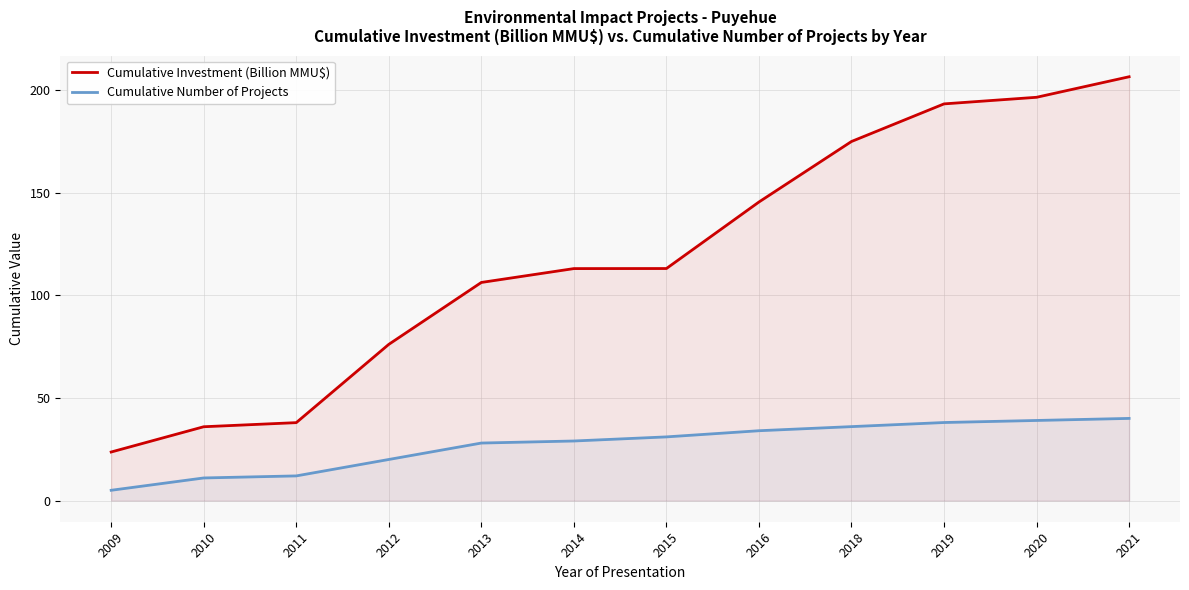

What is the value of the Cumulative Investment (Billion MMU$) point at the 12th from the left?

206.4